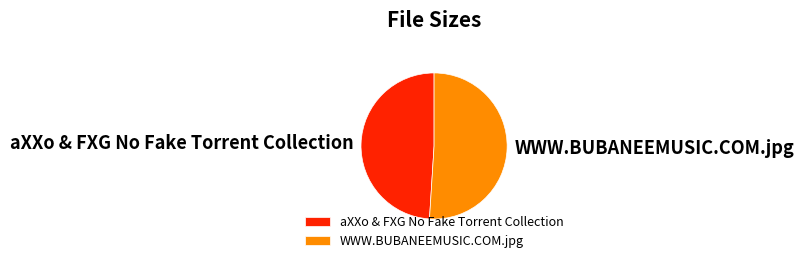

How many segments does this pie chart have?

2